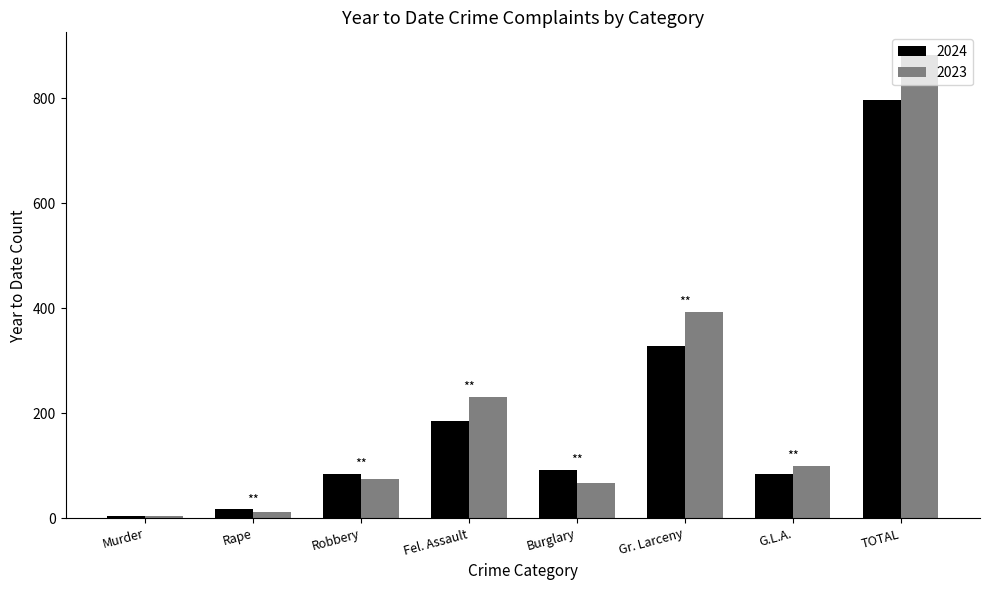

Reading left to right, what are all the values shown in this chart?

2024: 4	17	85	186	92	328	85	797
2023: 4	12	75	231	67	393	100	882